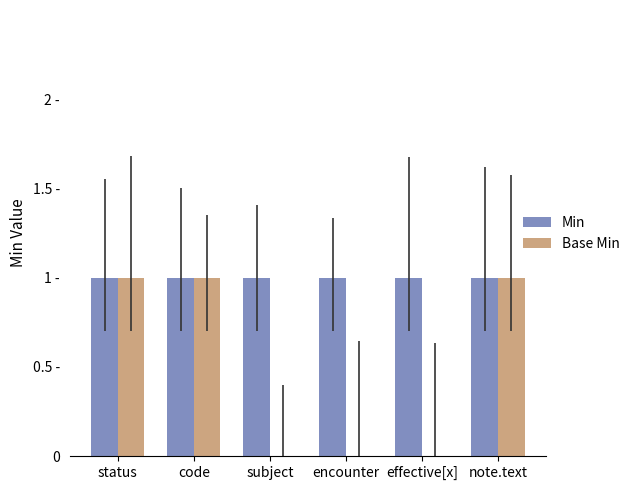

What is the sum of the Base Min values at note.text and subject?

1